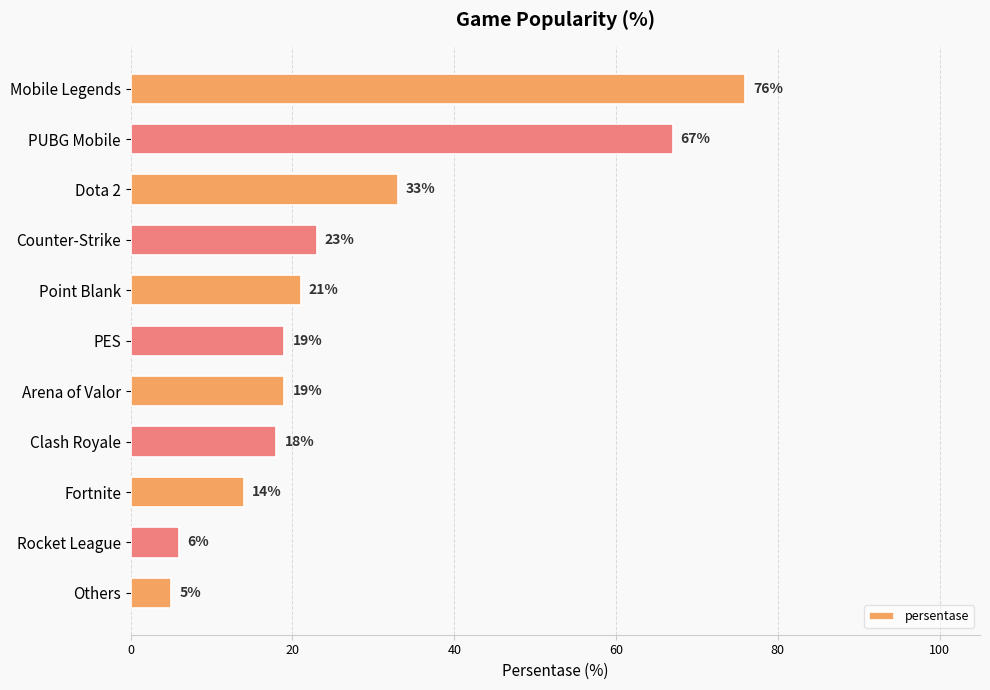

At which category does the chart reach its peak across all series?

Mobile Legends